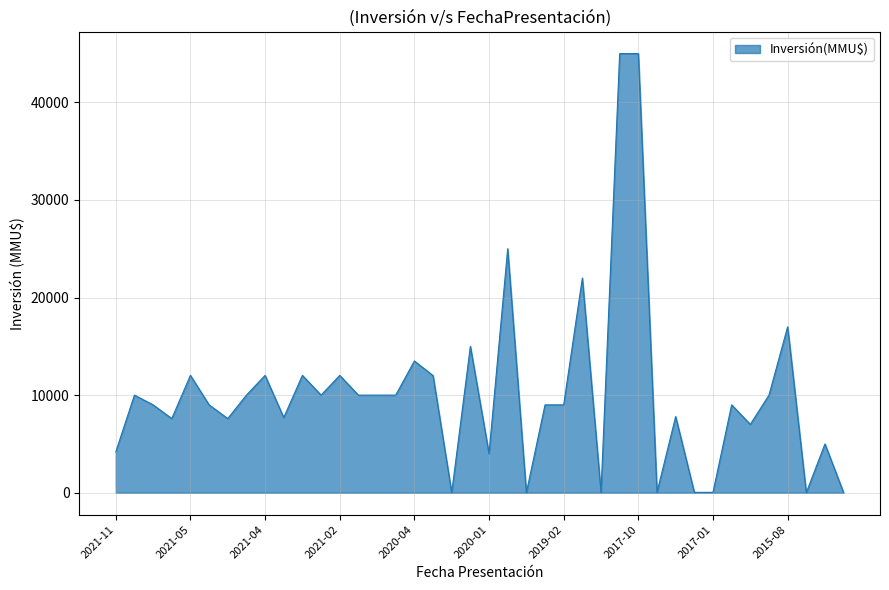

What is the greatest value displayed?

45000